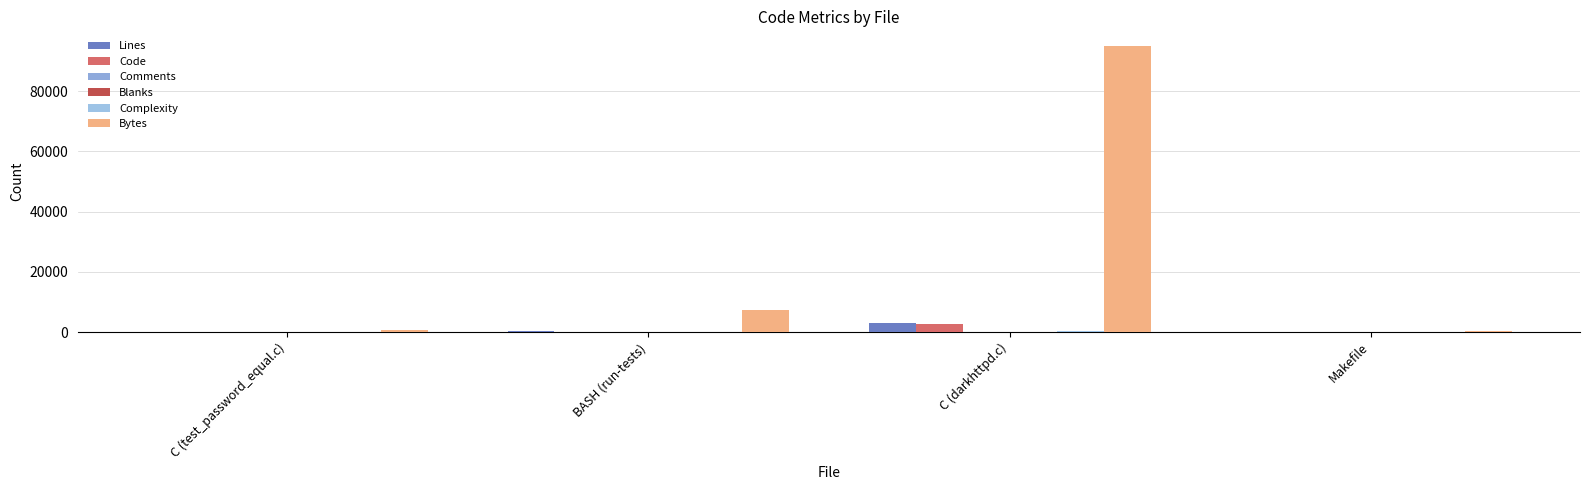

Reading left to right, extract all data points from this chart.

Lines: 30	248	3079	14
Code: 25	187	2708	13
Comments: 1	39	176	0
Blanks: 4	22	195	1
Complexity: 1	38	395	0
Bytes: 606	7298	95130	288